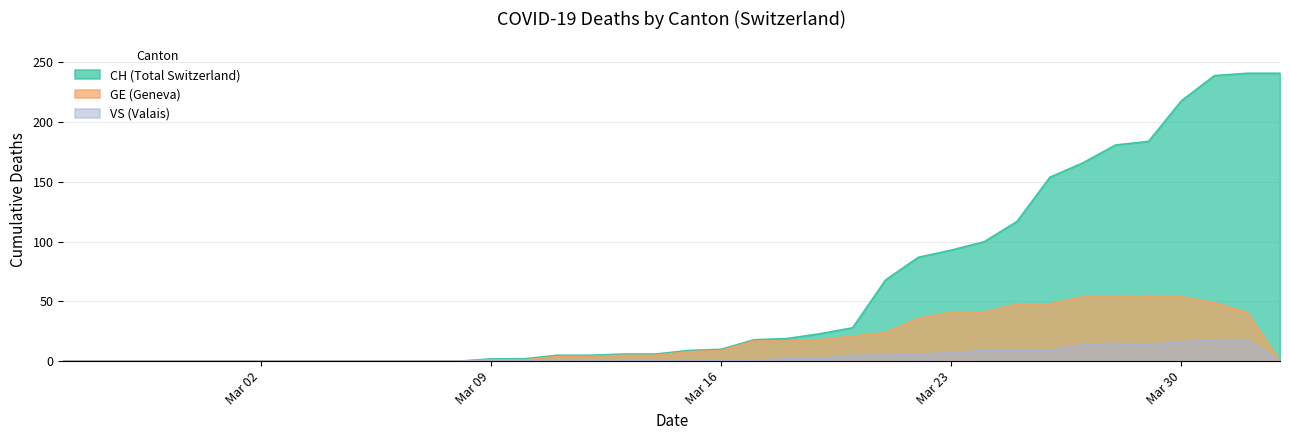

True or false: CH and VS intersect in this chart.

False